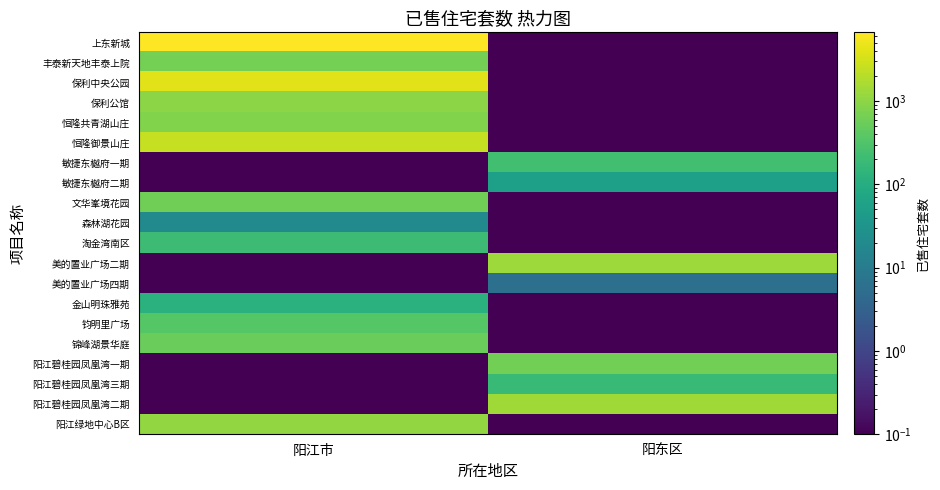

Between 阳江市 and 阳东区, which series saw the biggest shift?

上东新城